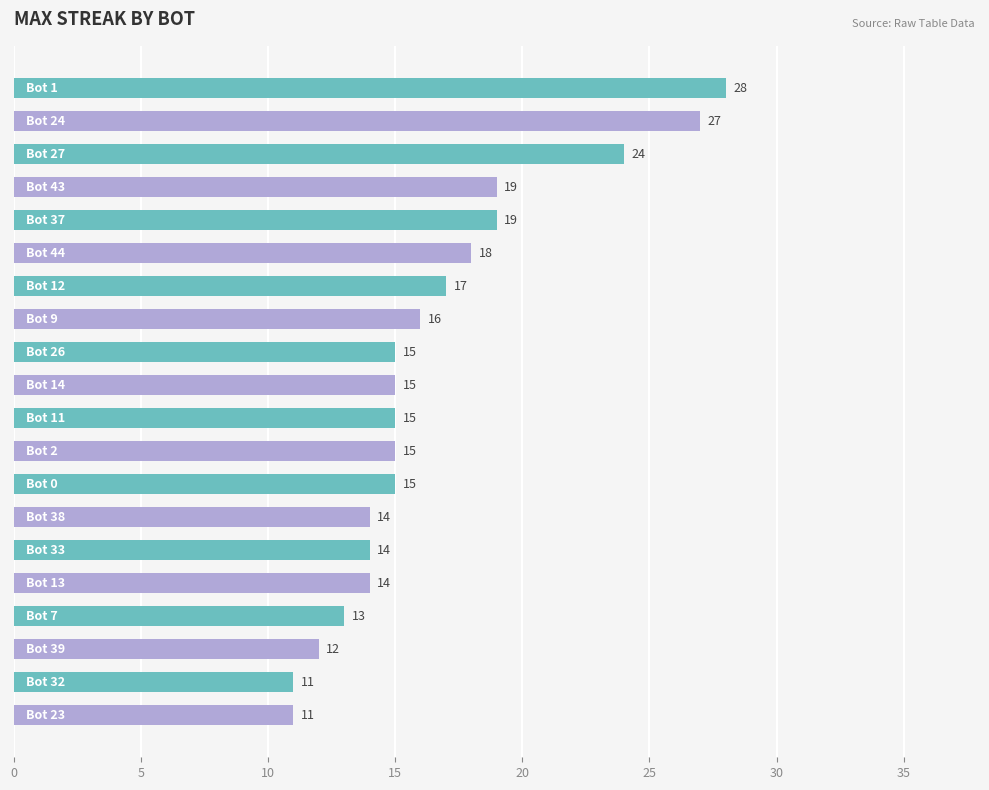

What is the smallest value displayed?

11